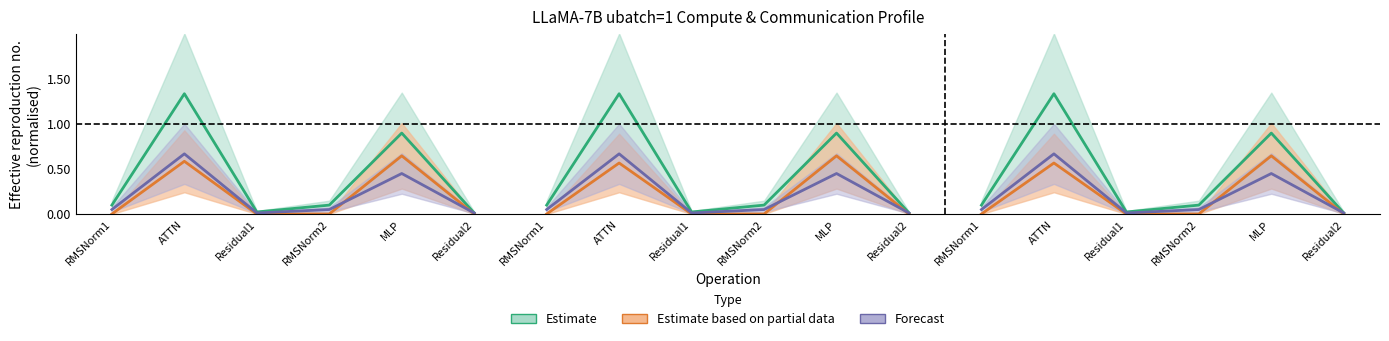

Rank the categories by Estimate based on partial data value from highest to lowest.

MLP, ATTN, RMSNorm1, Residual1, RMSNorm2, Residual2